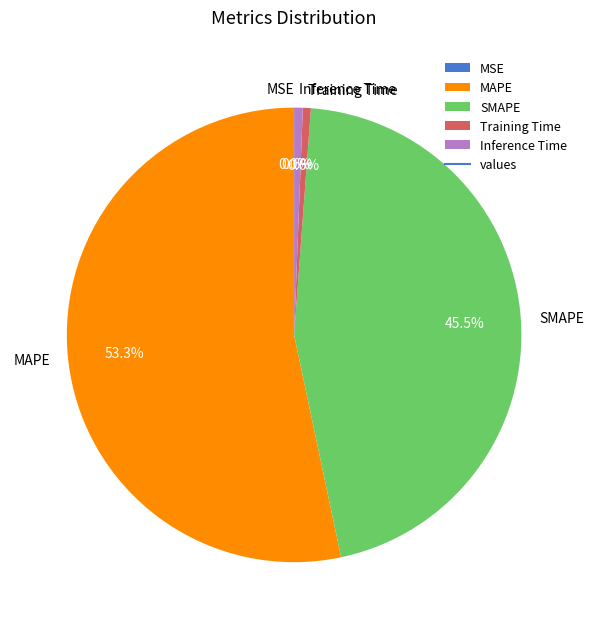

To the nearest percent, what portion does Training Time represent?

1%